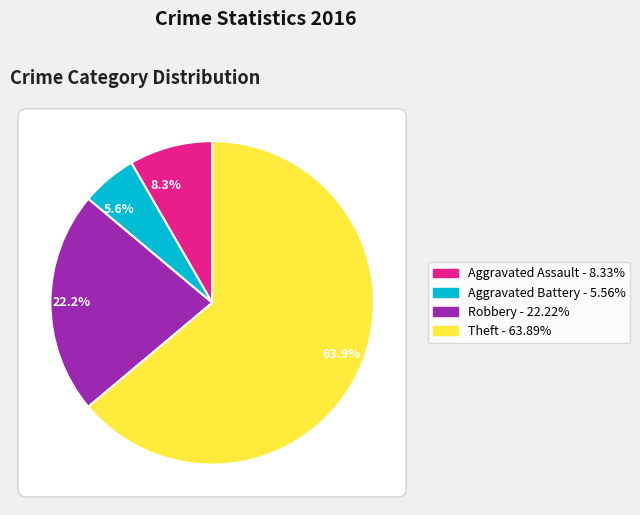

To the nearest percent, what is the difference between the Aggravated Assault and Aggravated Battery slice percentages?

3%